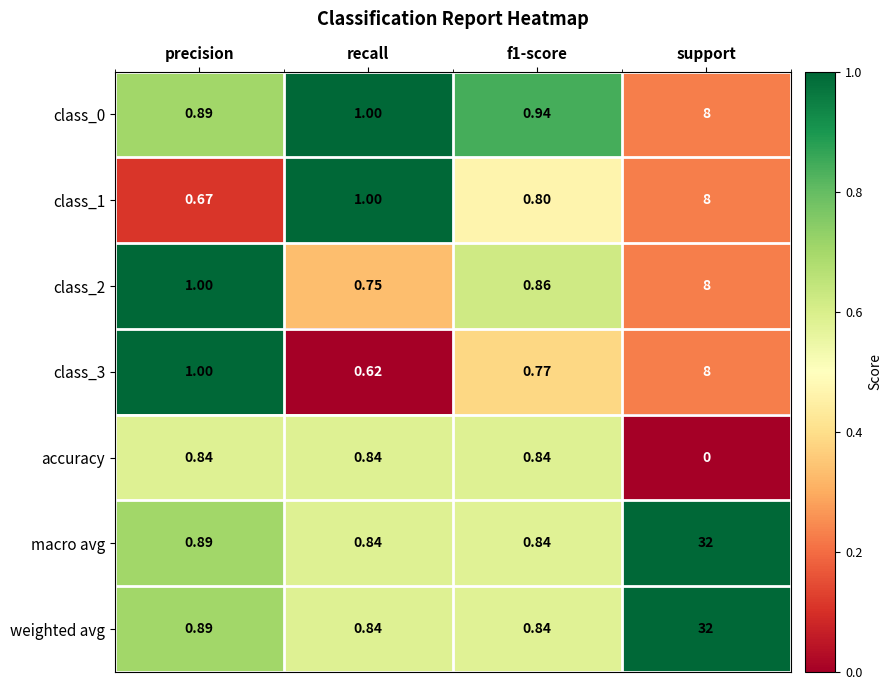

At which category is the sum across all series the highest?

support